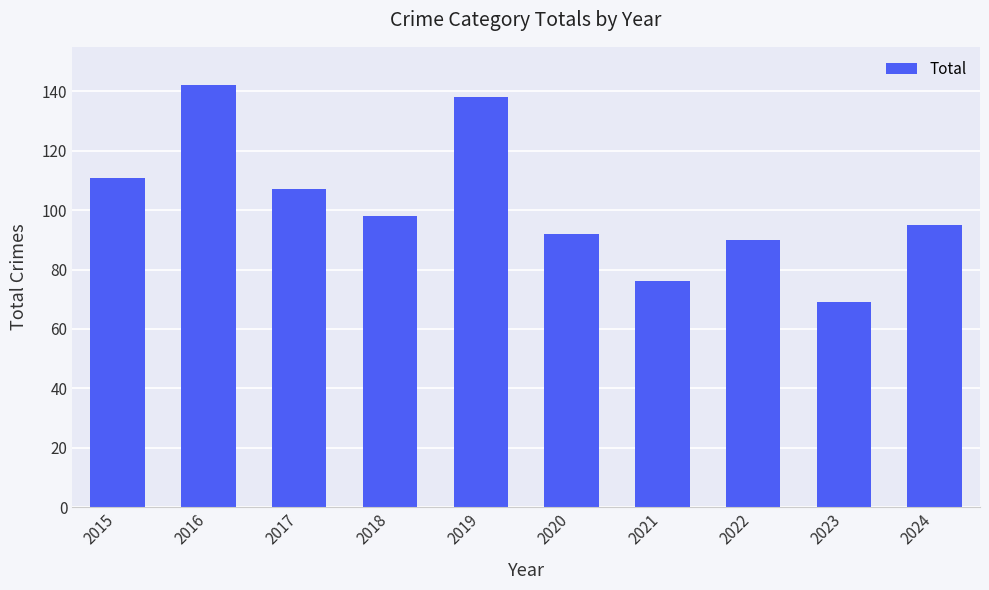

Rank the categories by value from lowest to highest.

2023, 2021, 2022, 2020, 2024, 2018, 2017, 2015, 2019, 2016